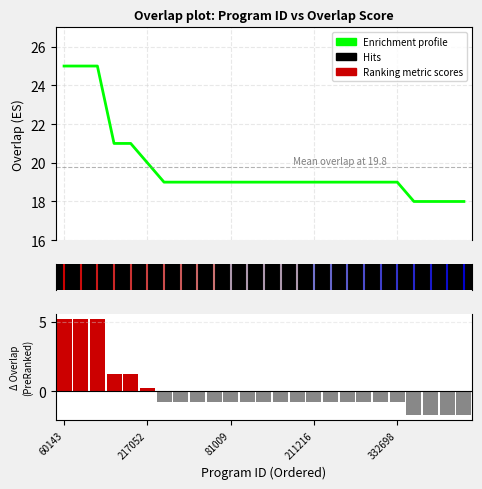

Which label corresponds to the largest value in the chart?

60143